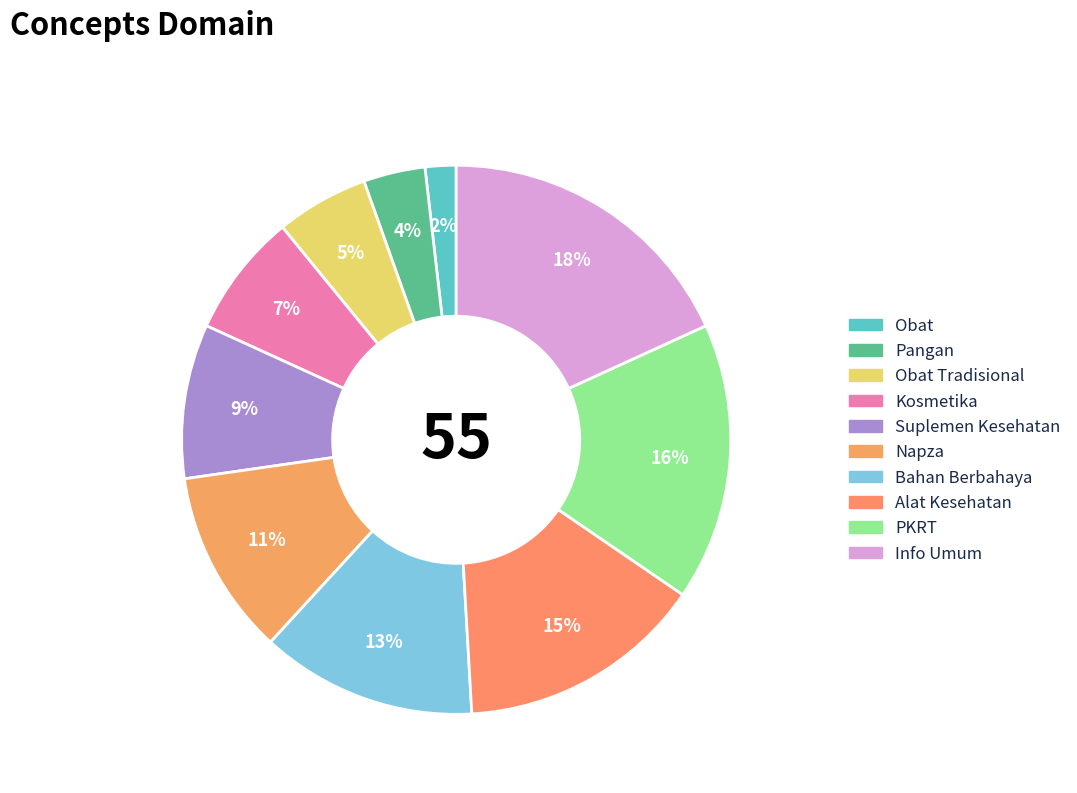

Which category has the biggest portion of the pie?

Info Umum